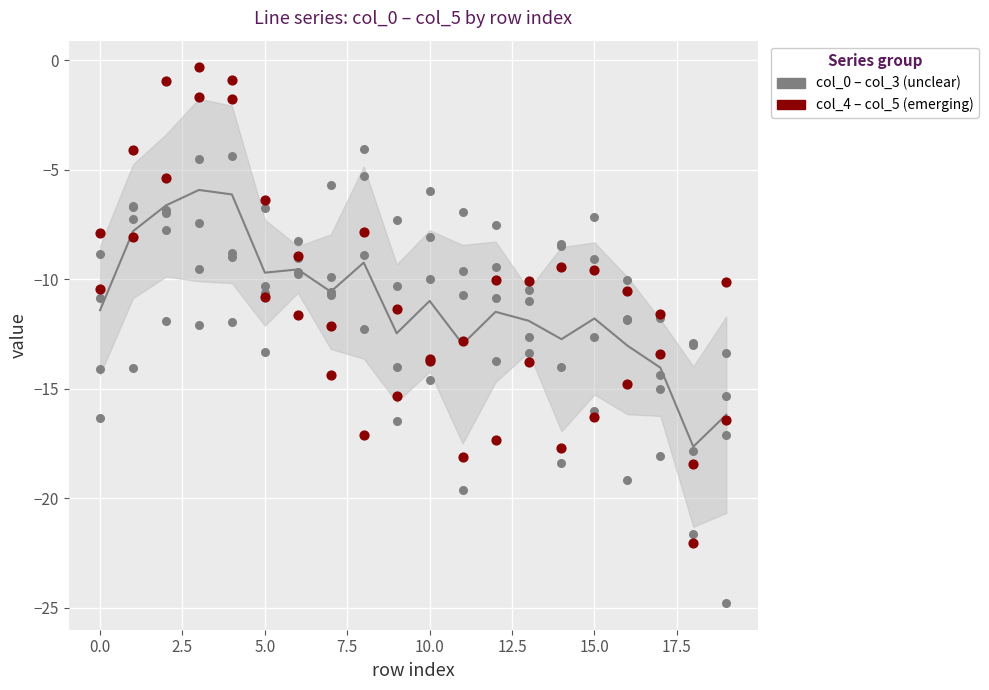

At how many categories does at least one series exceed -19?

20